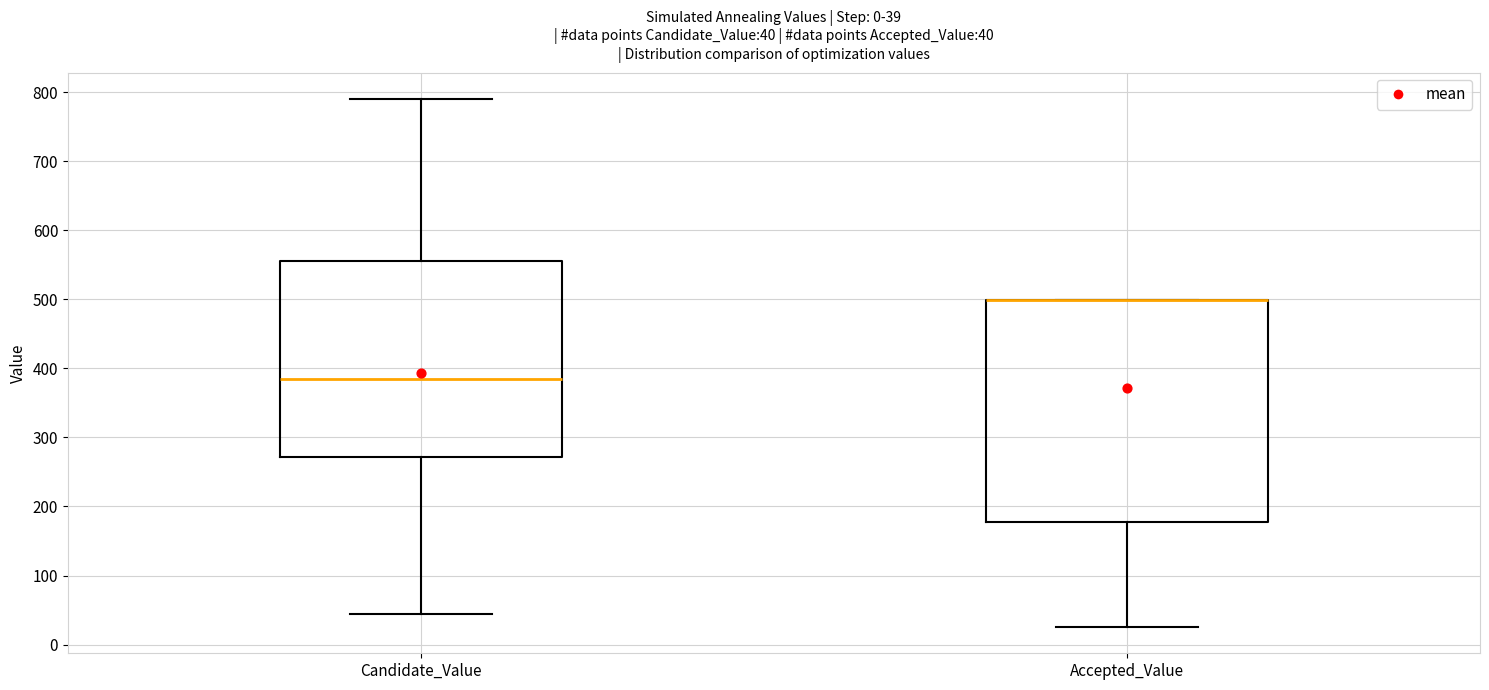

Comparing the boxes themselves (not the whiskers), which one is the tallest?

Accepted_Value